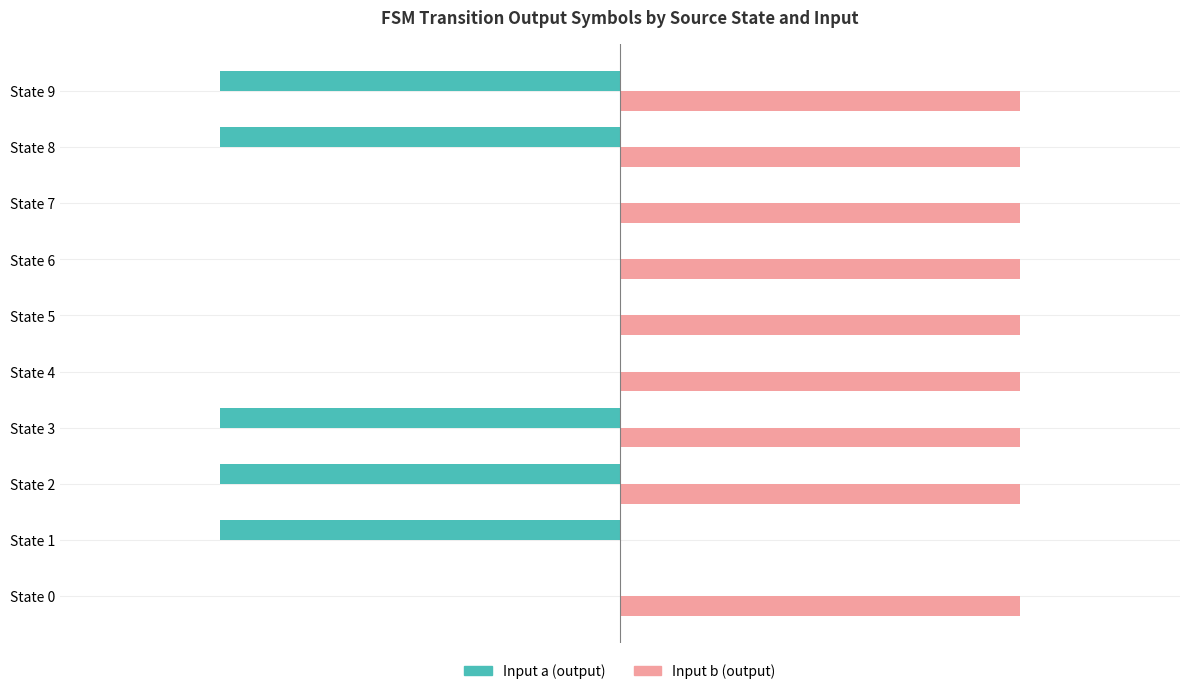

What is the sum of all Input a (output) values?

-5